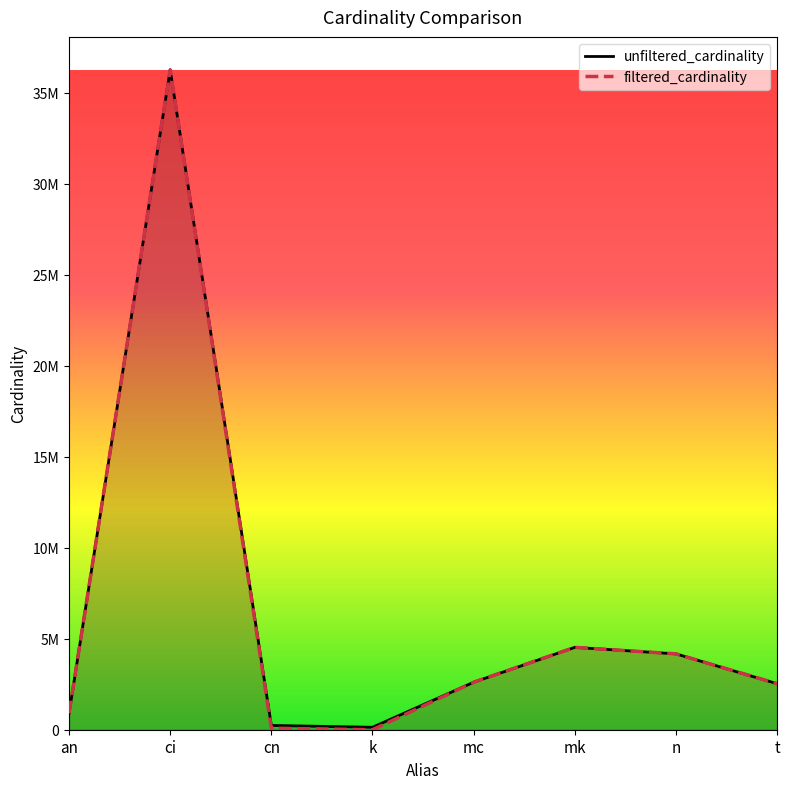

At which category does the chart reach its minimum across all series?

k